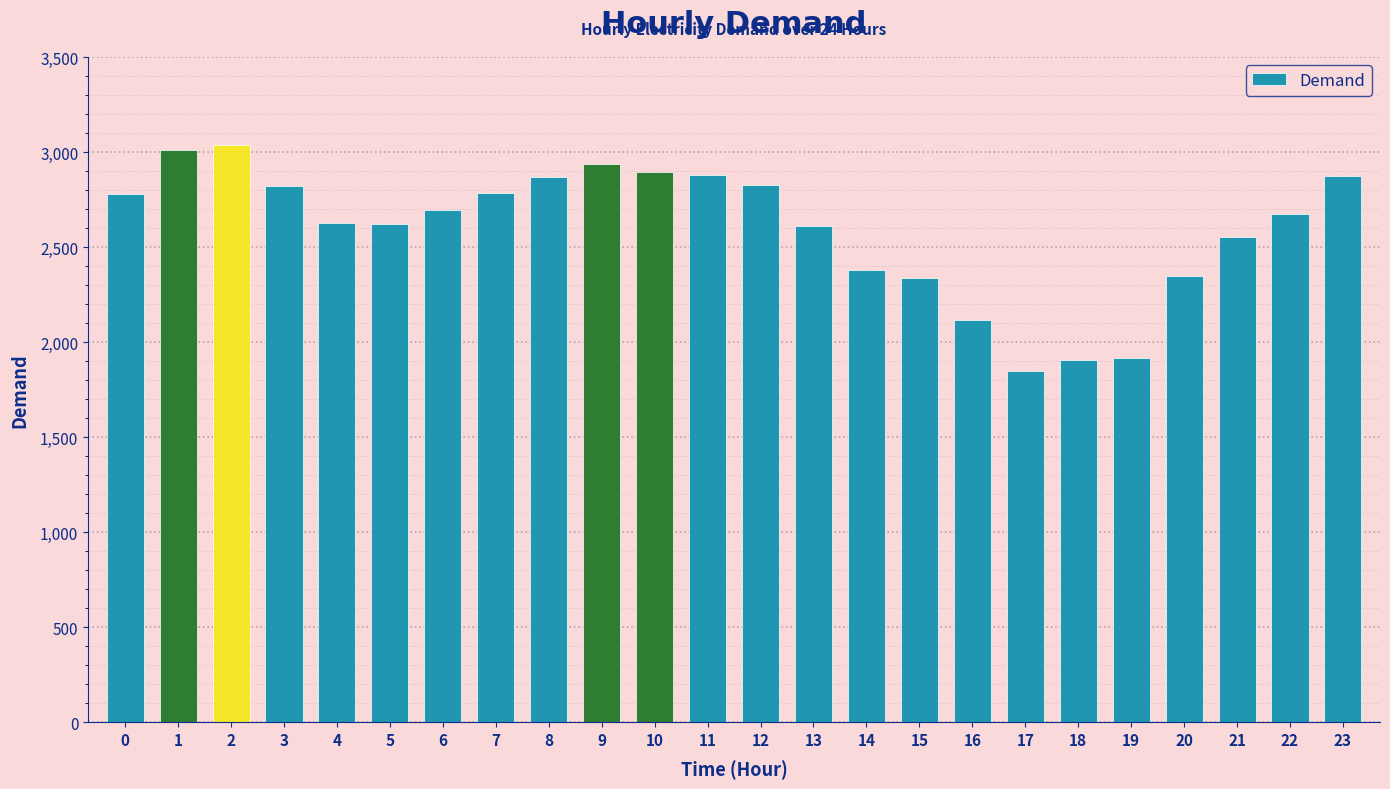

What is the average value?

2598